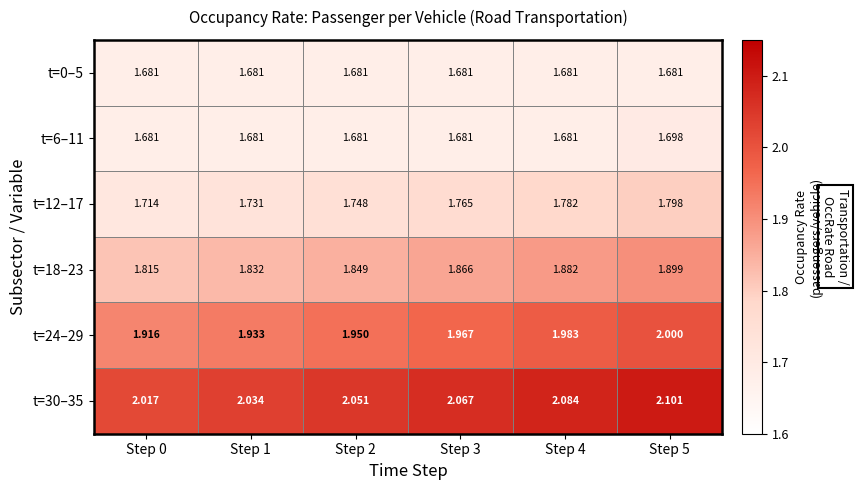

List the series in order of their peak value, lowest first.

t=0–5, t=6–11, t=12–17, t=18–23, t=24–29, t=30–35